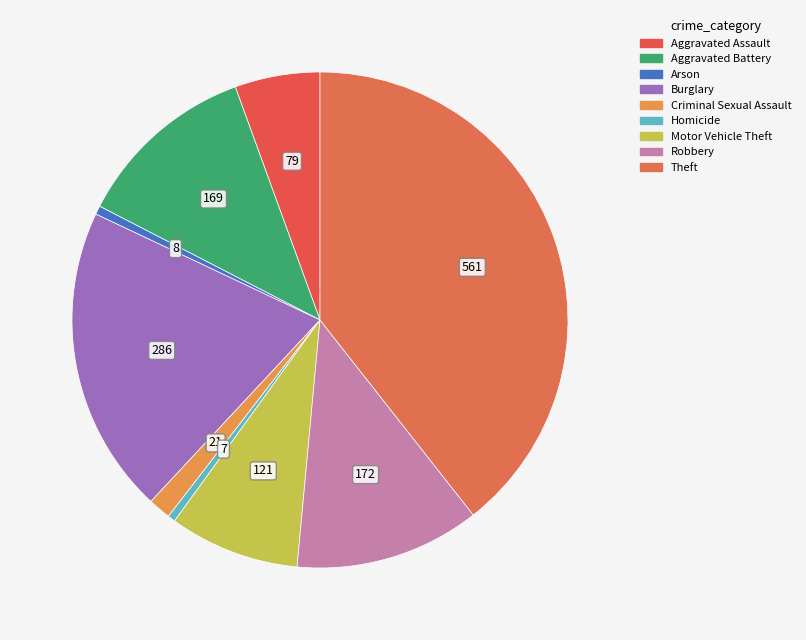

Count the number of slices in the pie.

9